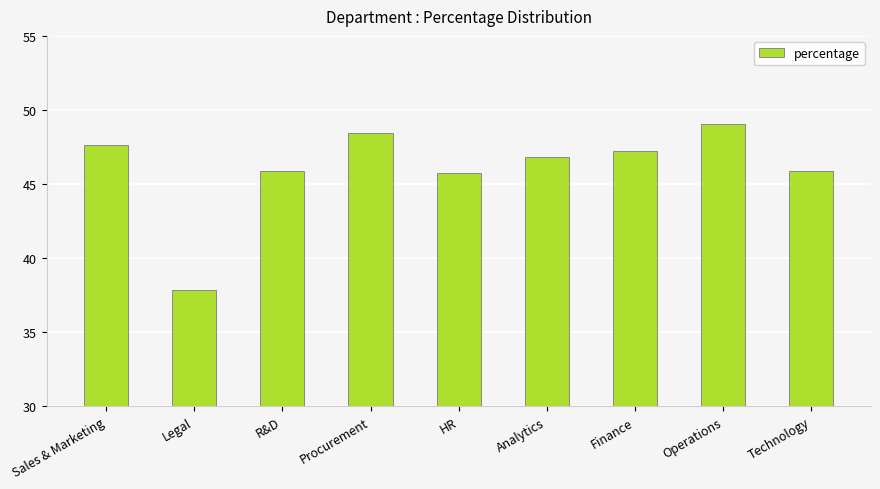

How many series are shown in this chart?

1